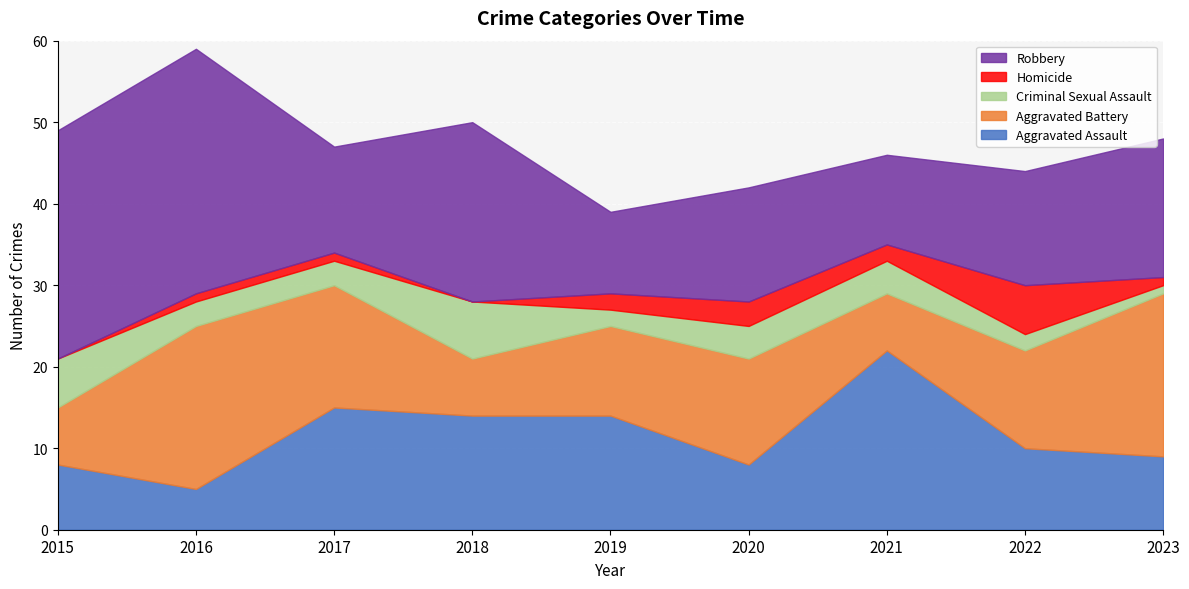

The Homicide series shows 3 at 2019. True or false?

False